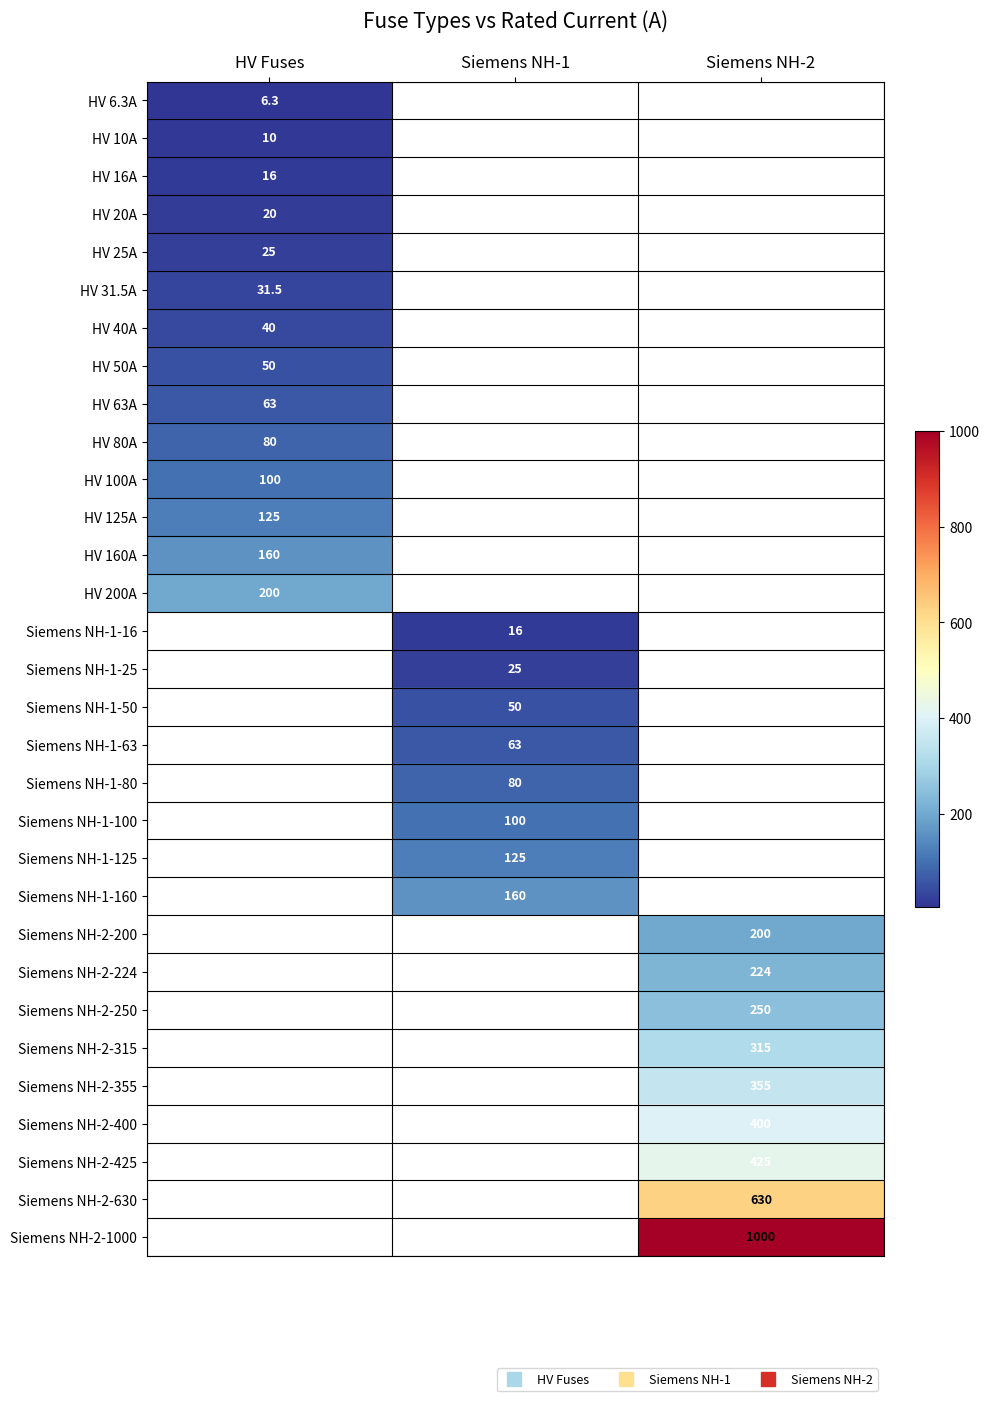

At how many categories does at least one series exceed 447?

1